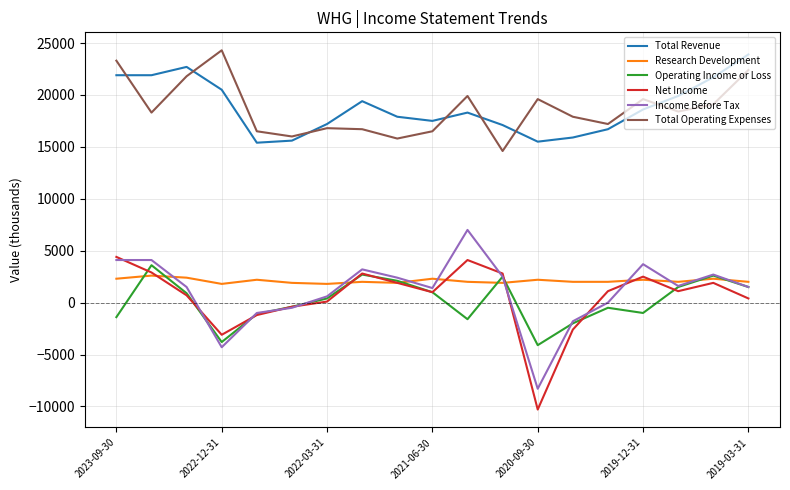

What is the minimum value shown in the chart?

-10300